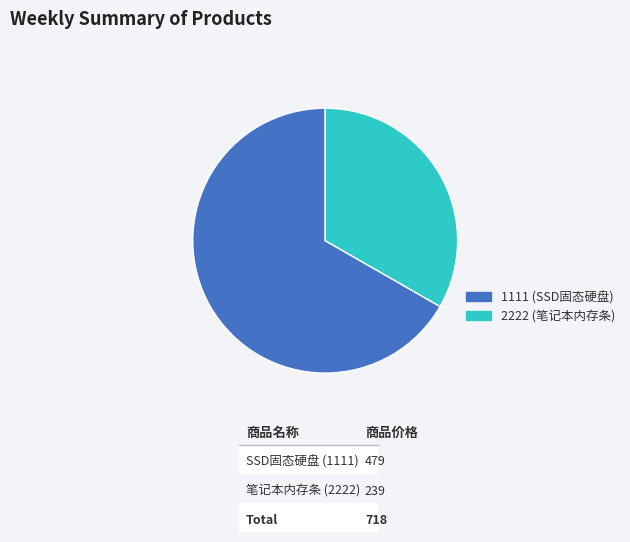

Rank the categories by value from highest to lowest.

1111, 2222